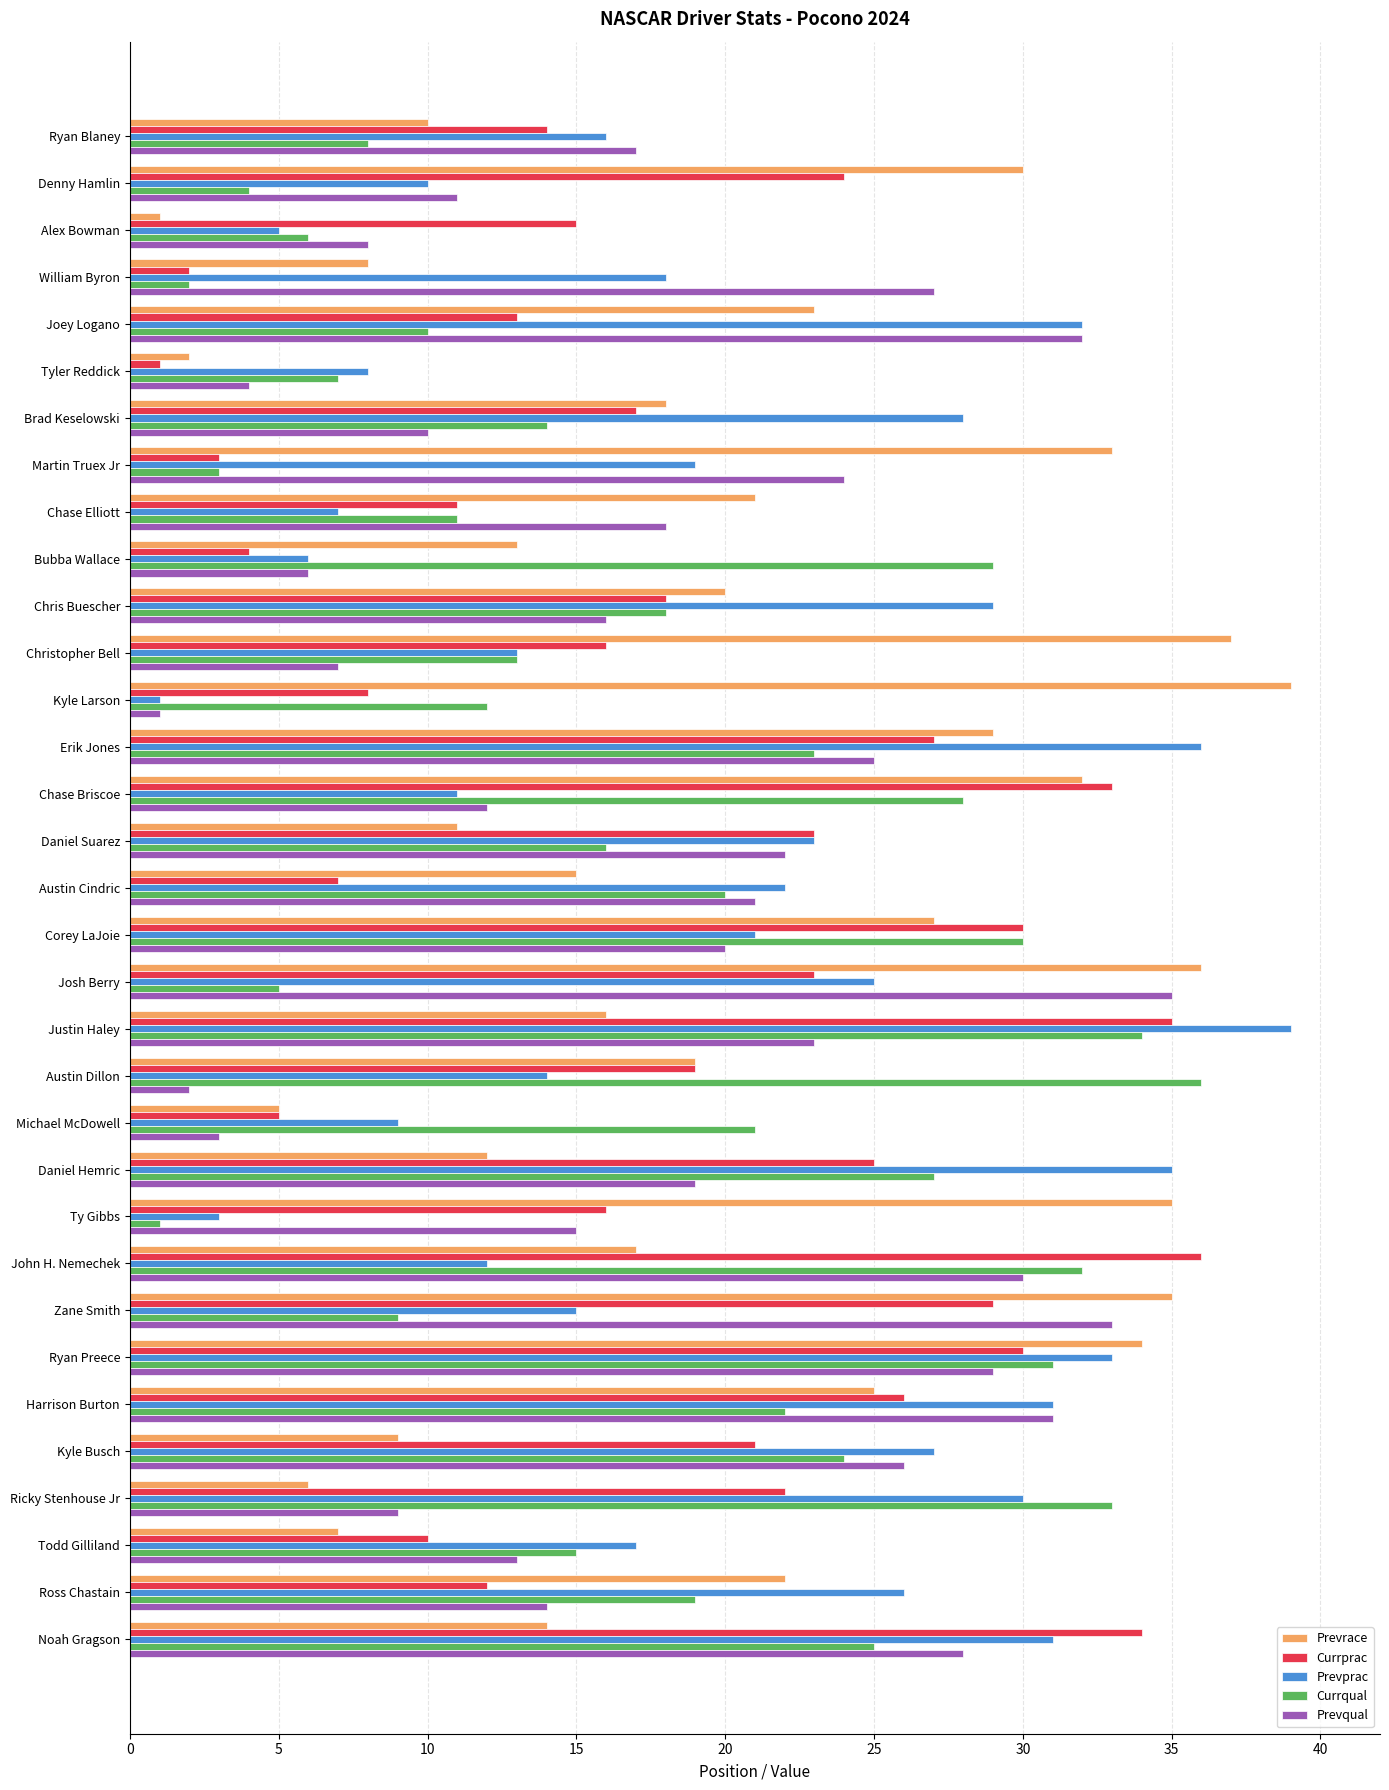

At which label does Currqual reach its peak?

Austin Dillon